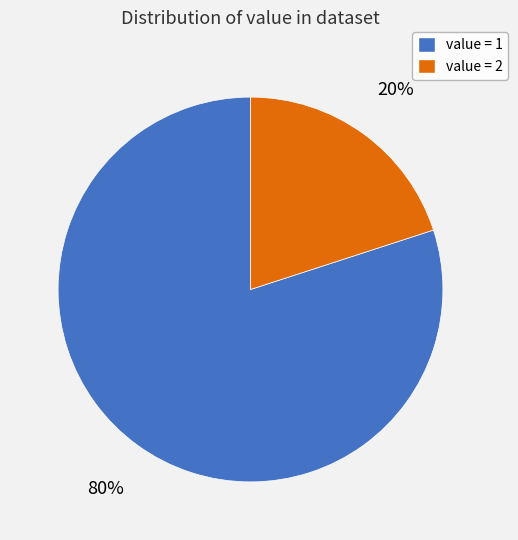

Which slice is the smallest?

value = 2